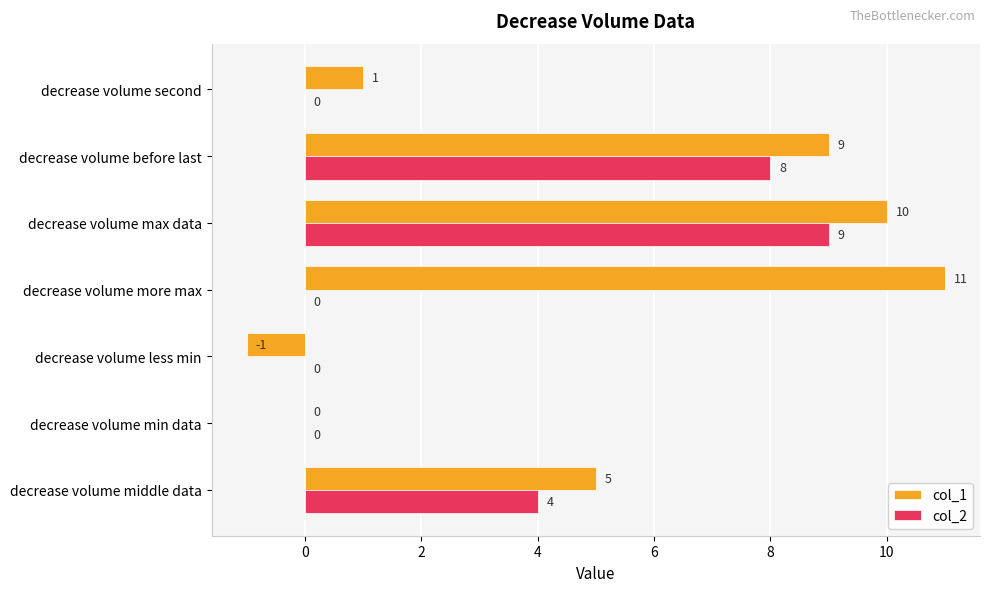

What is the greatest value displayed?

11